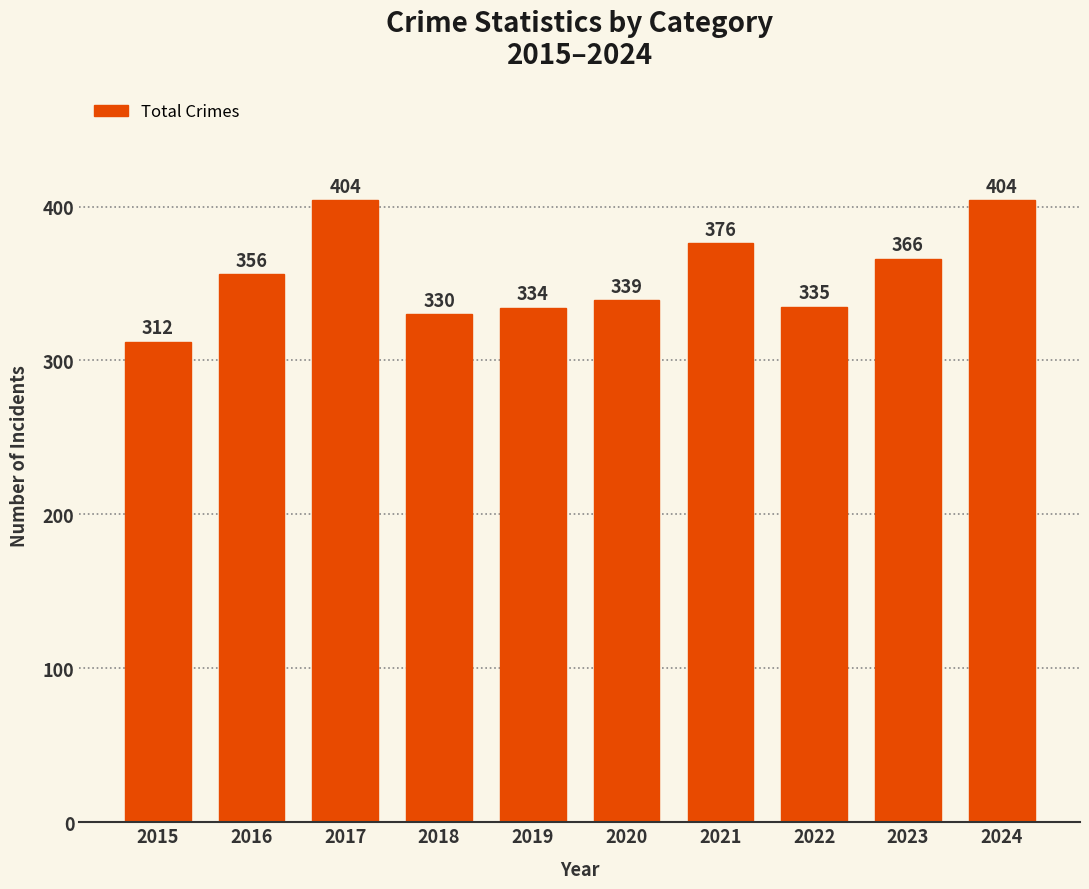

Between 2017 and 2016, which is larger?

2017